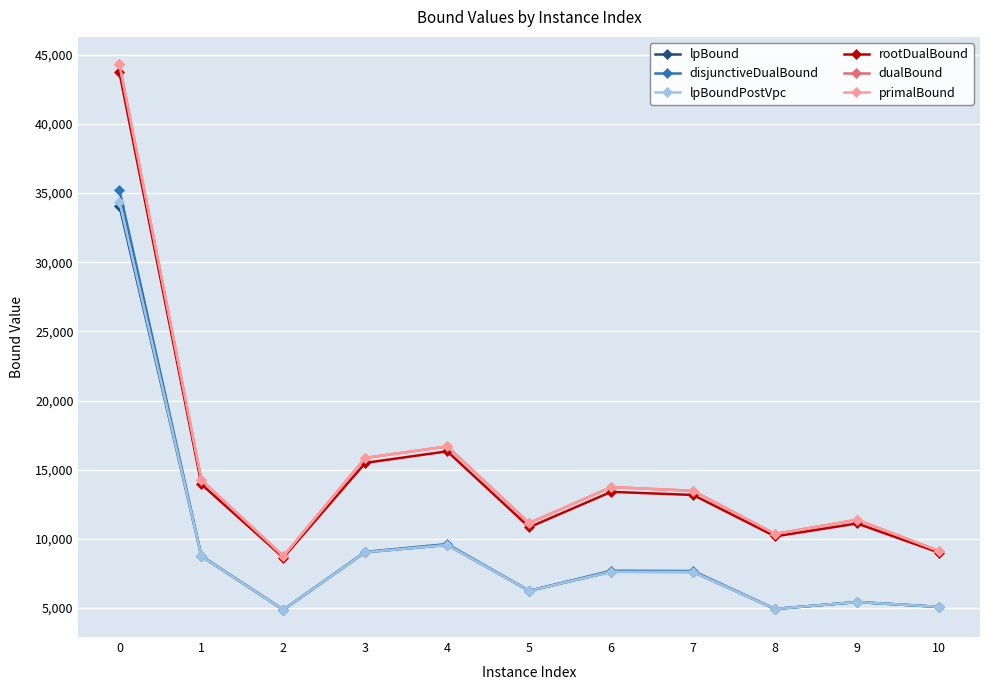

True or false: lpBound and dualBound cross at least once.

False